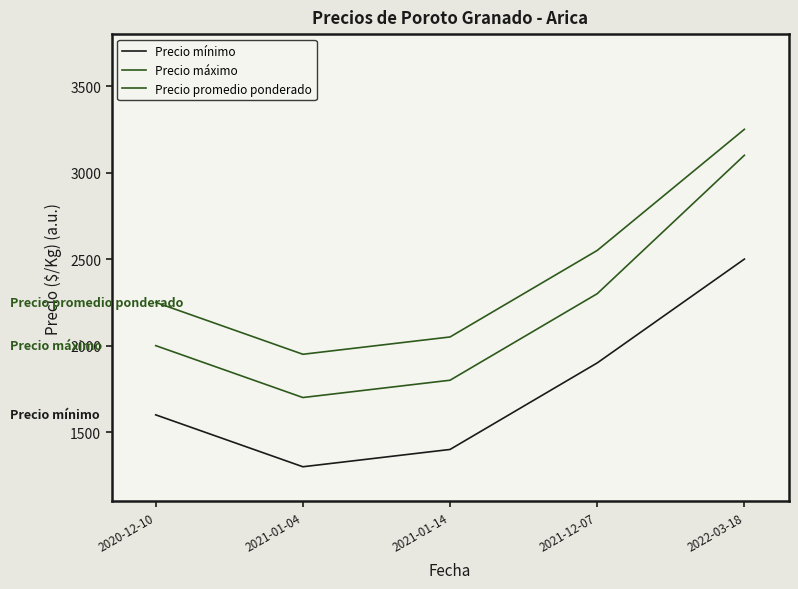

Does the chart have visible grid lines?

No